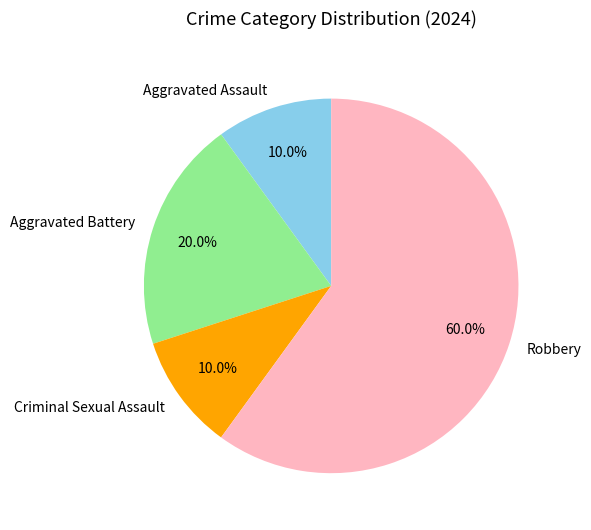

What percentage is the Aggravated Assault slice, to the nearest percent?

10%